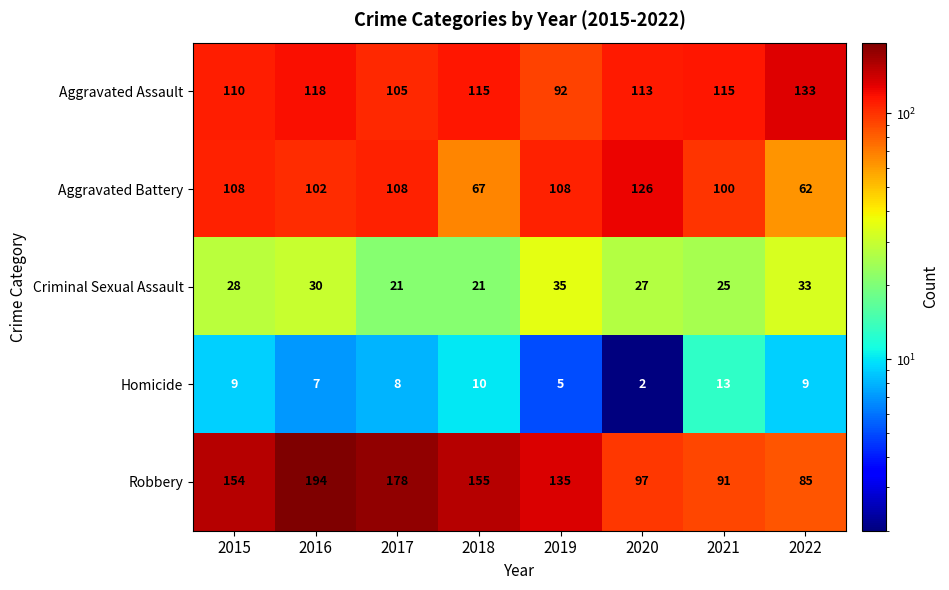

What is the difference between the highest and lowest values at 2015?

145